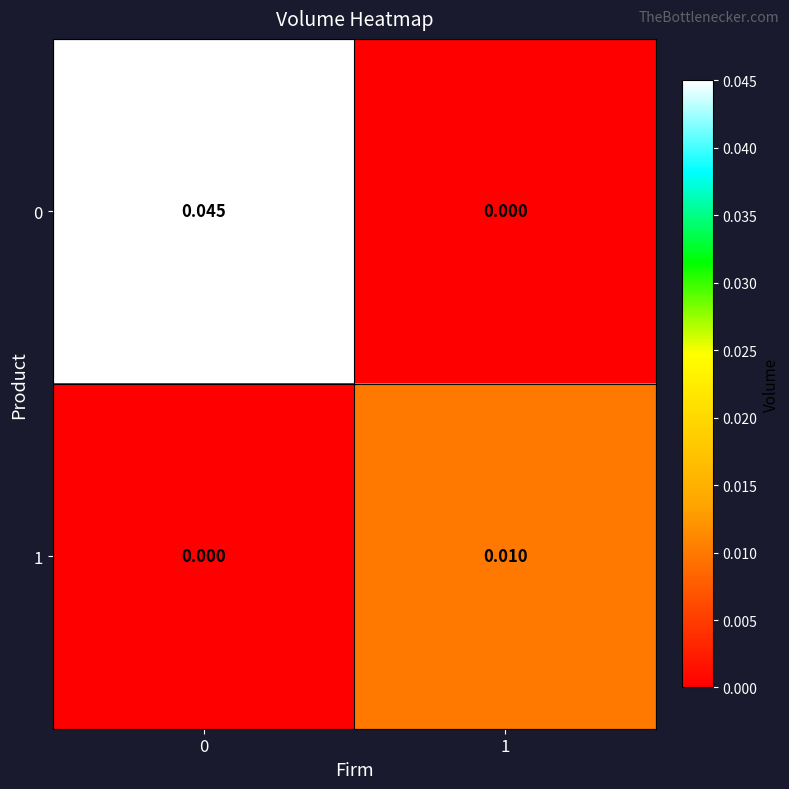

Is the value of 0 at 1 greater than the value of 1 at 1?

No